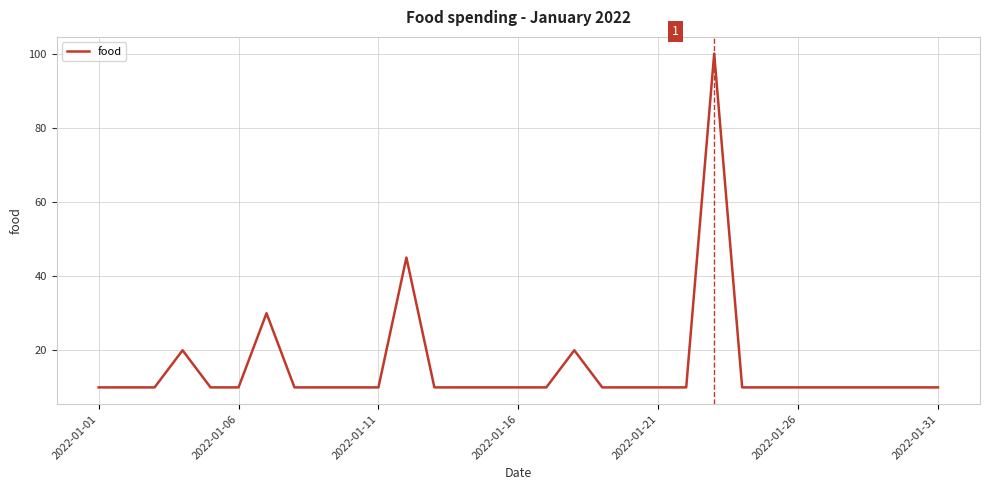

What is the smallest value displayed?

10